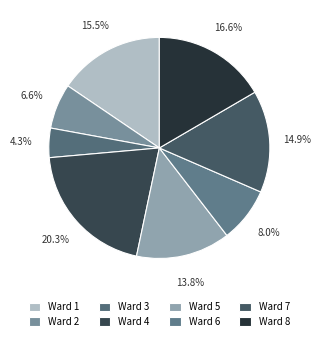

To the nearest percent, what percentage of the pie is Ward 8?

17%